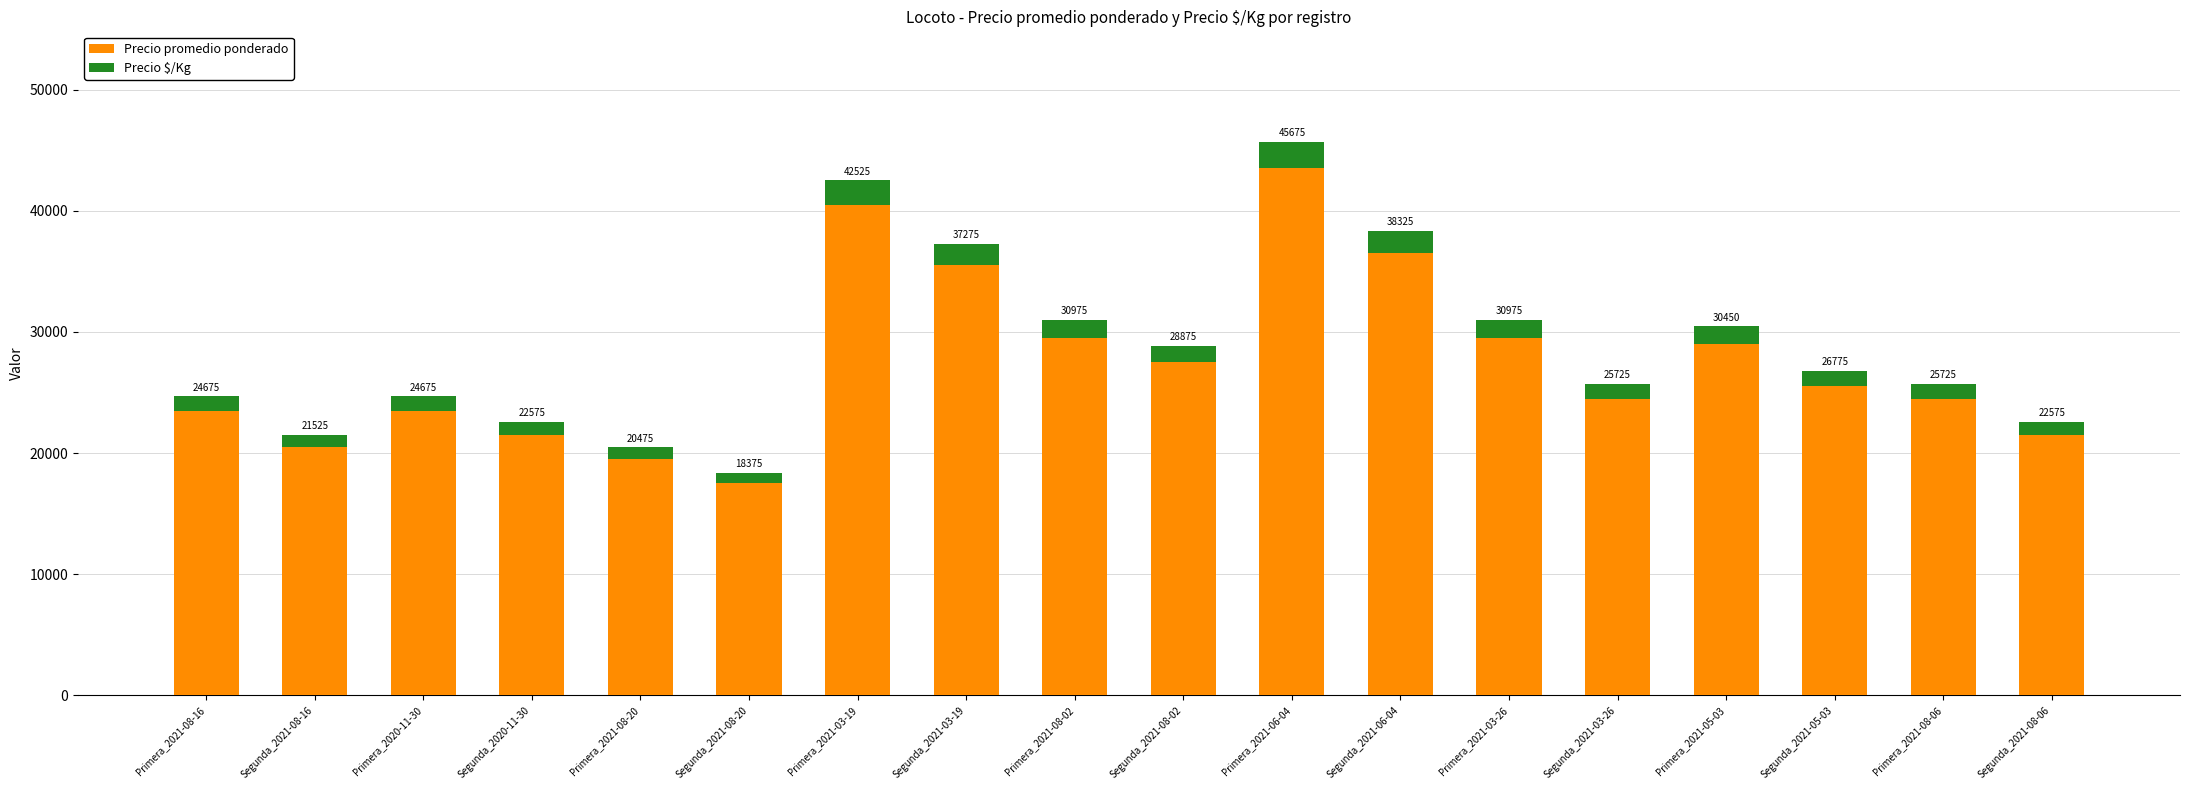

What are all the series names shown in the legend?

Precio promedio ponderado, Precio $/Kg